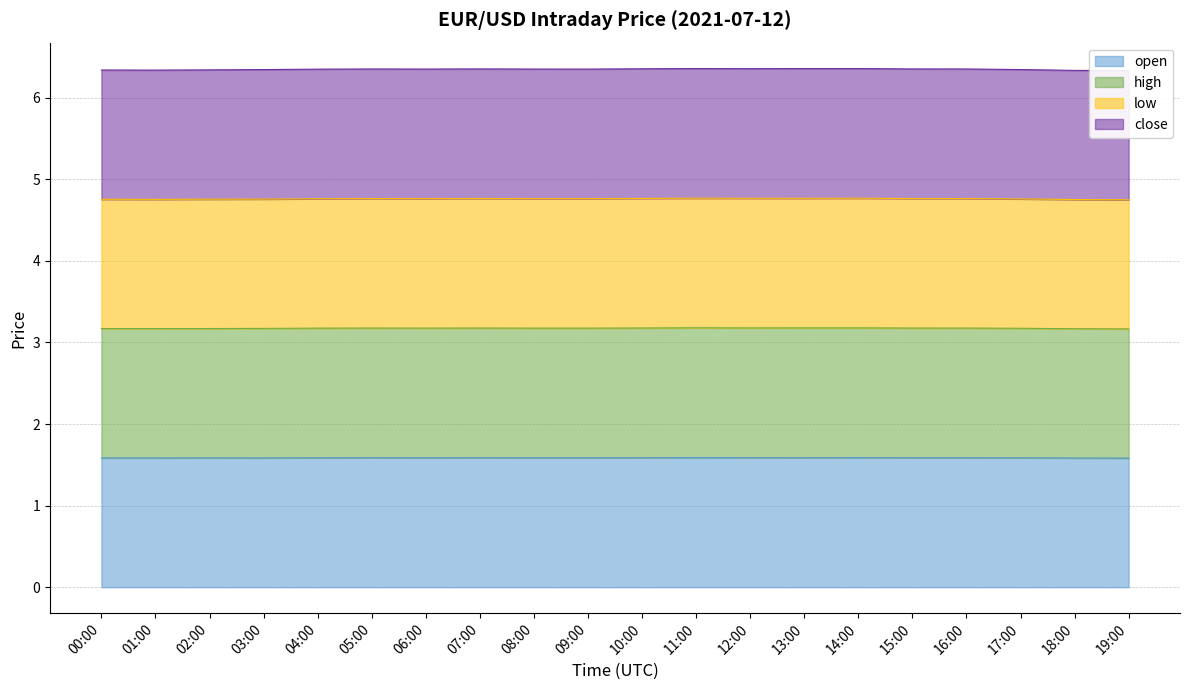

True or false: high and low intersect in this chart.

False